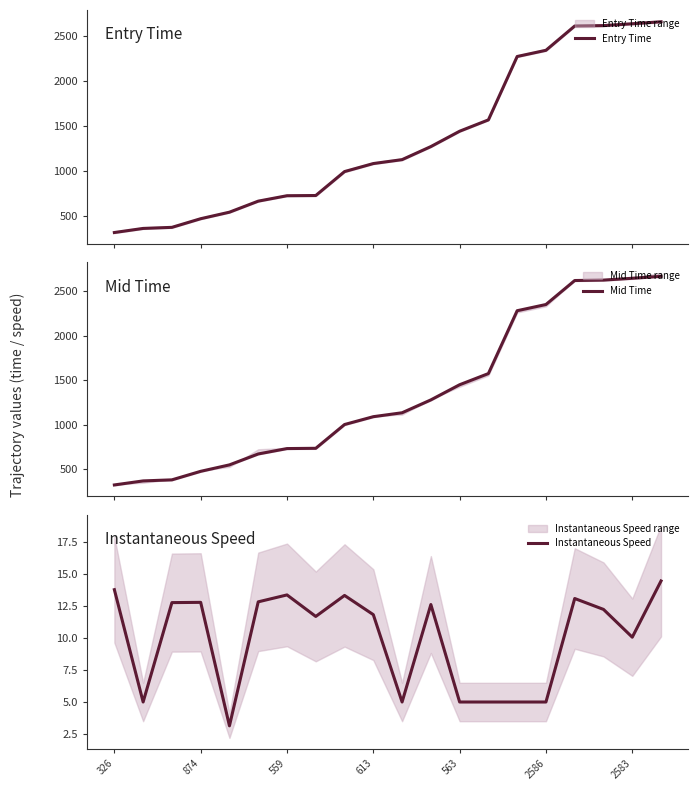

What is the minimum value shown in the chart?

3.1